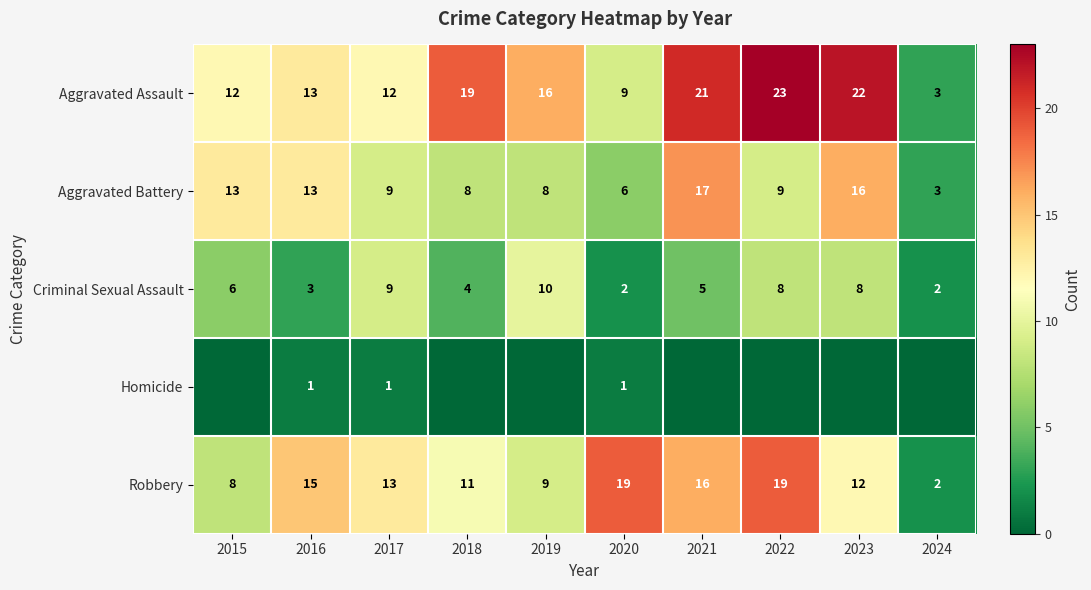

Is it true that Criminal Sexual Assault equals 7 at 2018?

False